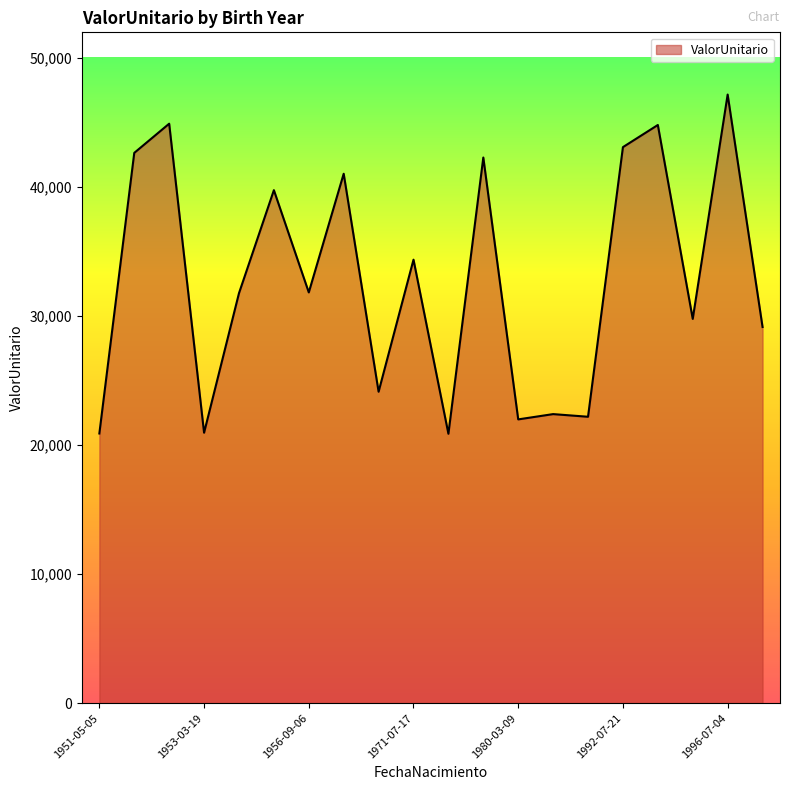

What is the greatest value displayed?

47176.2